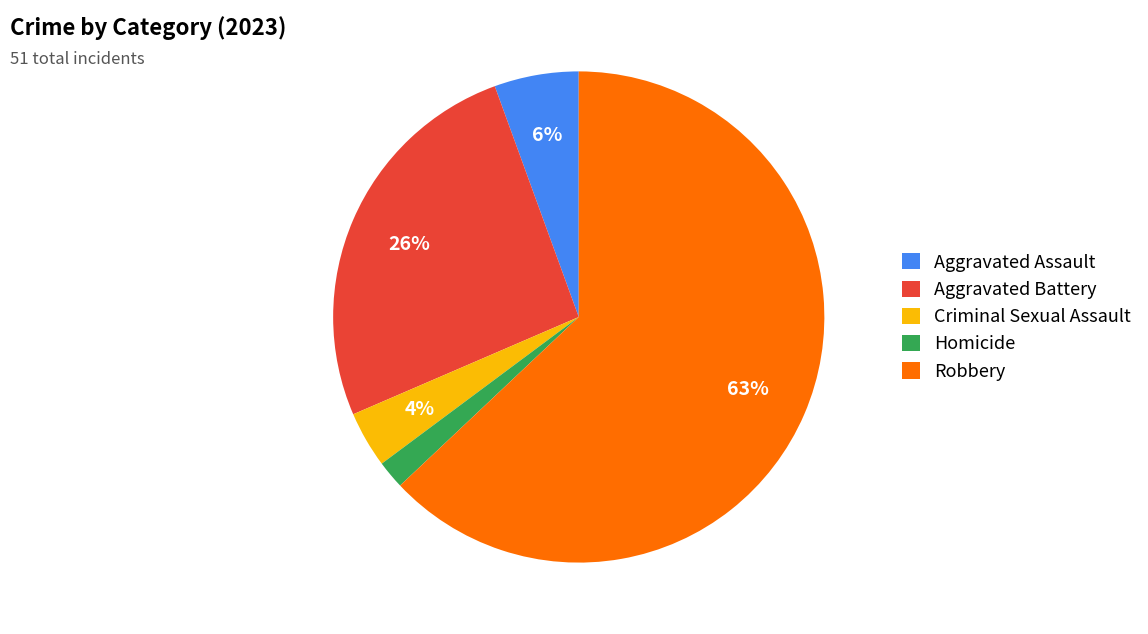

What is the smallest slice in the pie chart?

Homicide